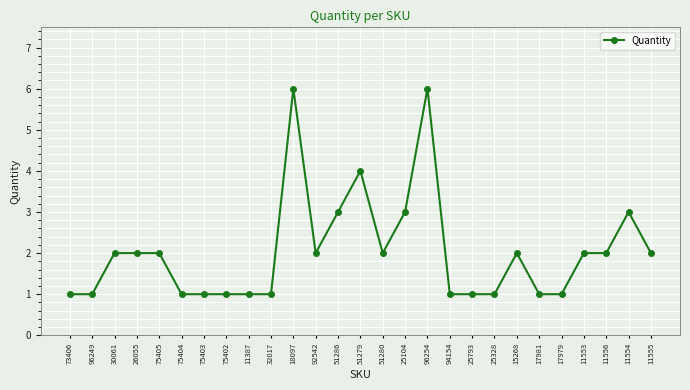

The value at 51280 is 3. True or false?

False